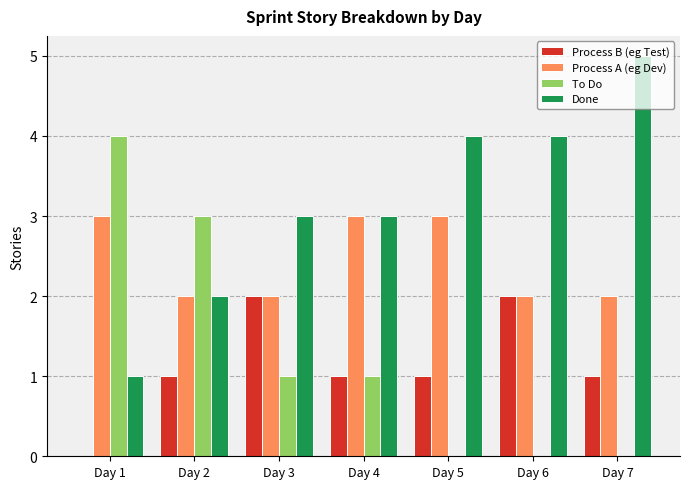

What is the sum of the Process A (eg Dev) values at Day 2 and Day 4?

5